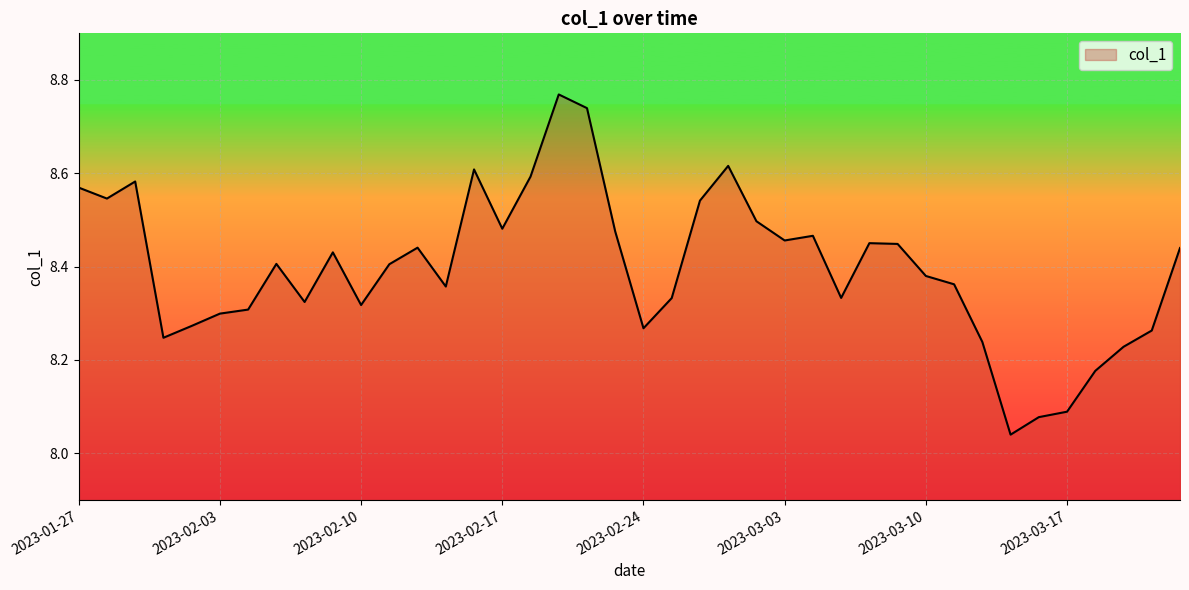

What is the sum of all values?

335.9